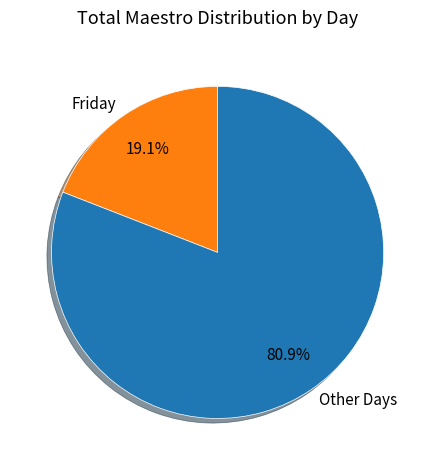

Do Friday and Other Days together represent more than half of the pie?

Yes